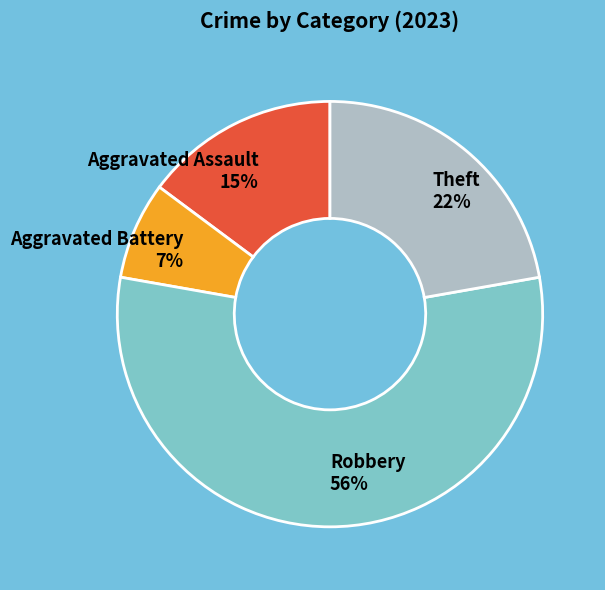

Rank the categories by value from lowest to highest.

Aggravated Battery, Aggravated Assault, Theft, Robbery